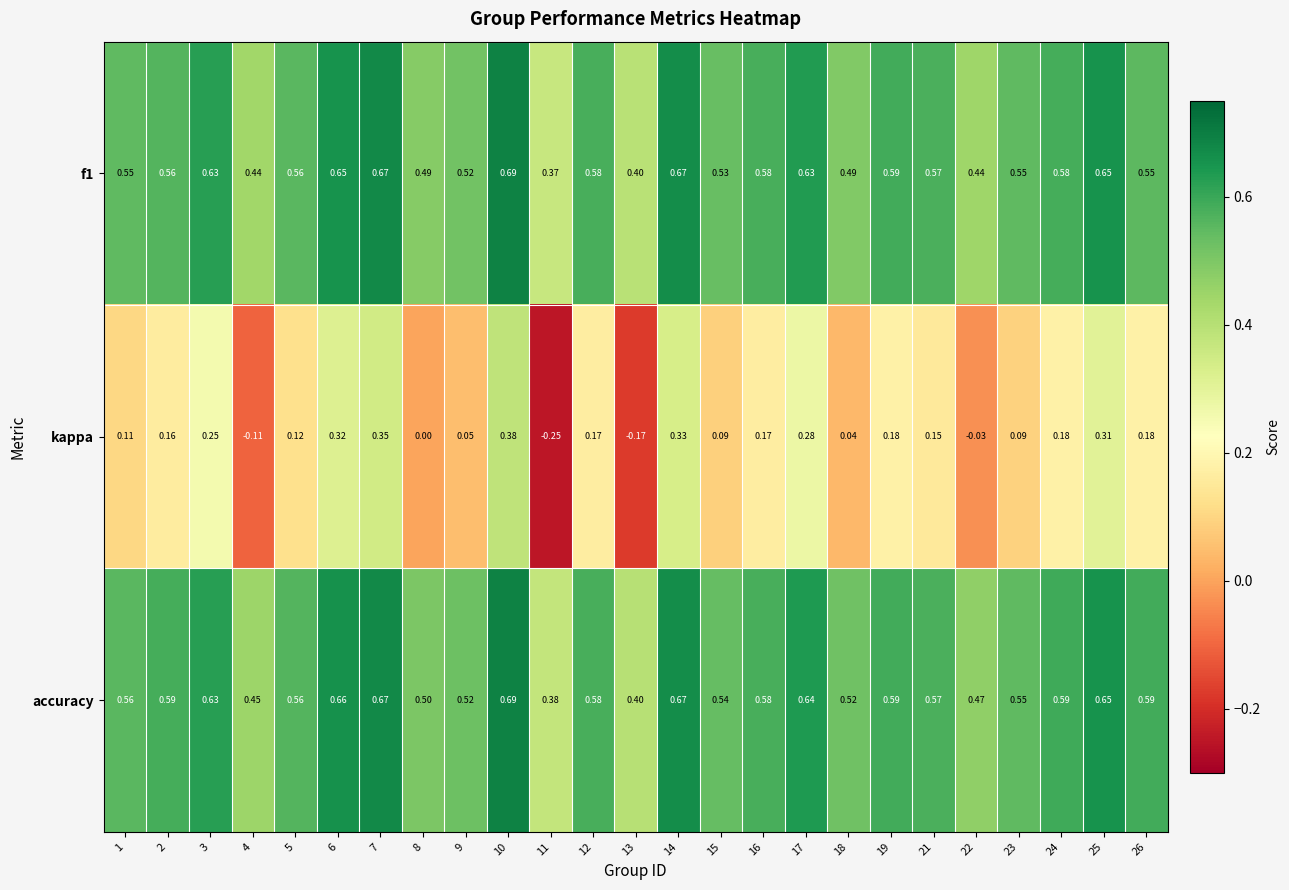

Which series has the largest total across all categories?

accuracy